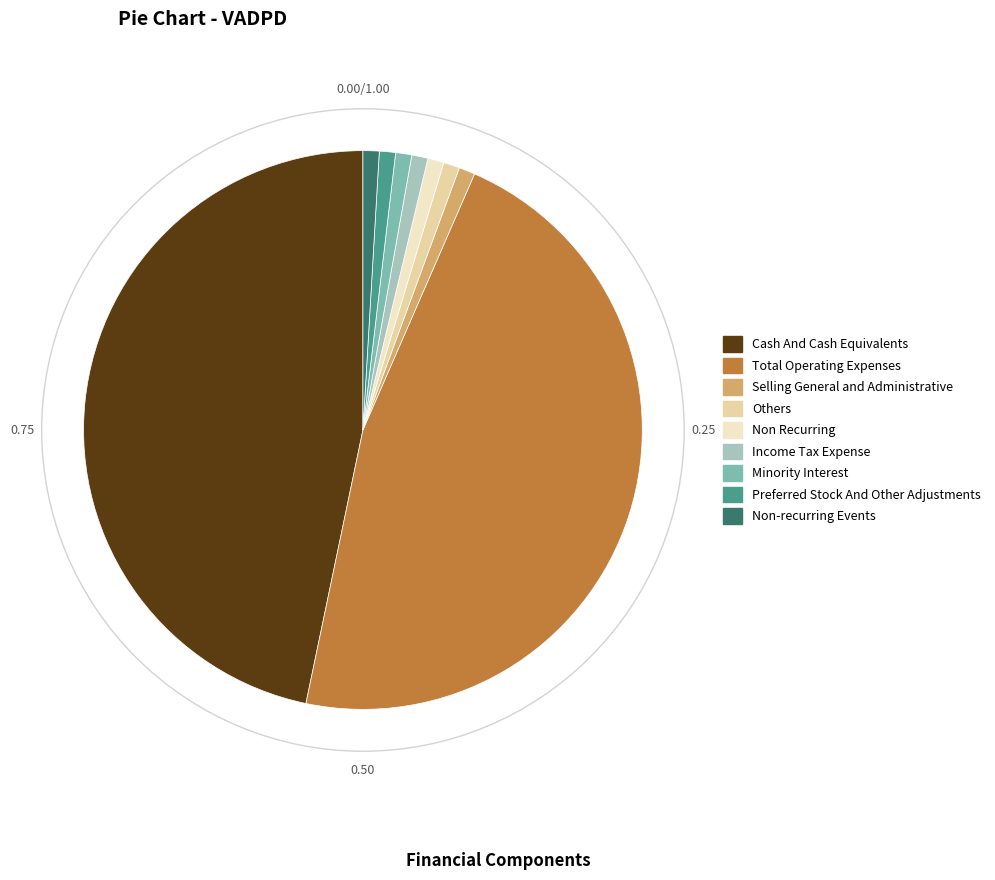

Is the sum of Minority Interest and Income Tax Expense greater than half?

No